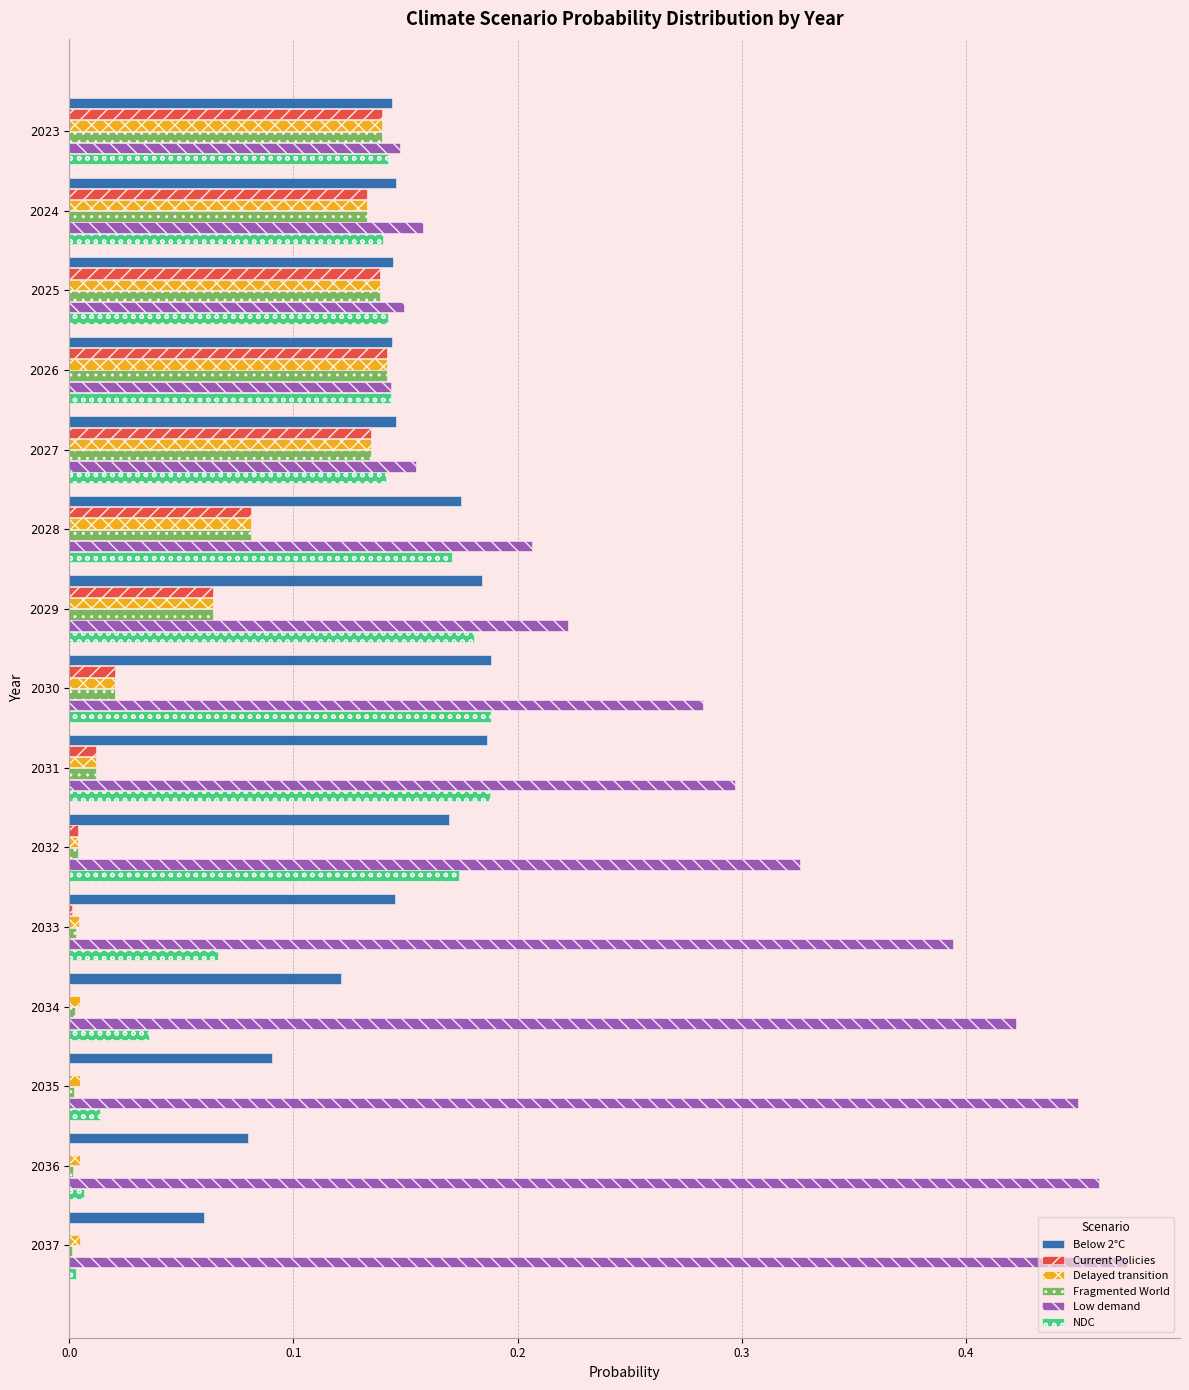

What is the sum of all NDC values?

1.7